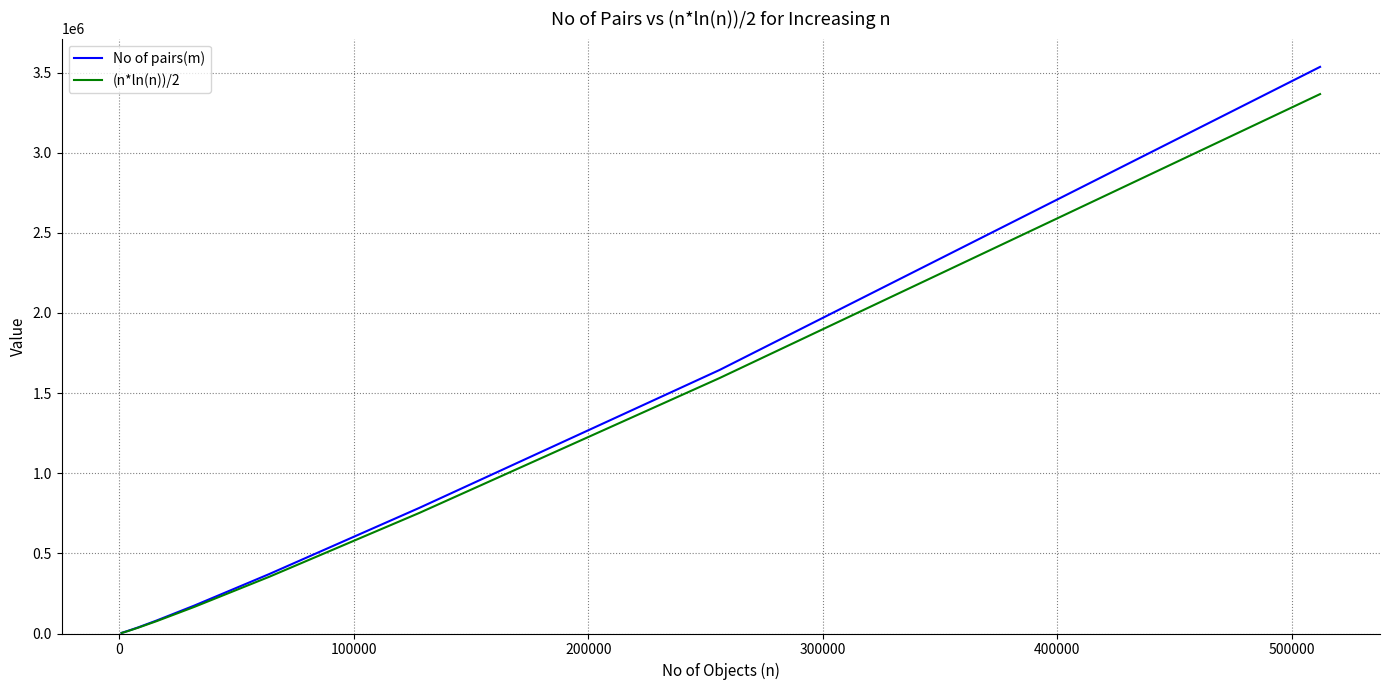

What is the maximum value for No of pairs(m)?

3535125.0